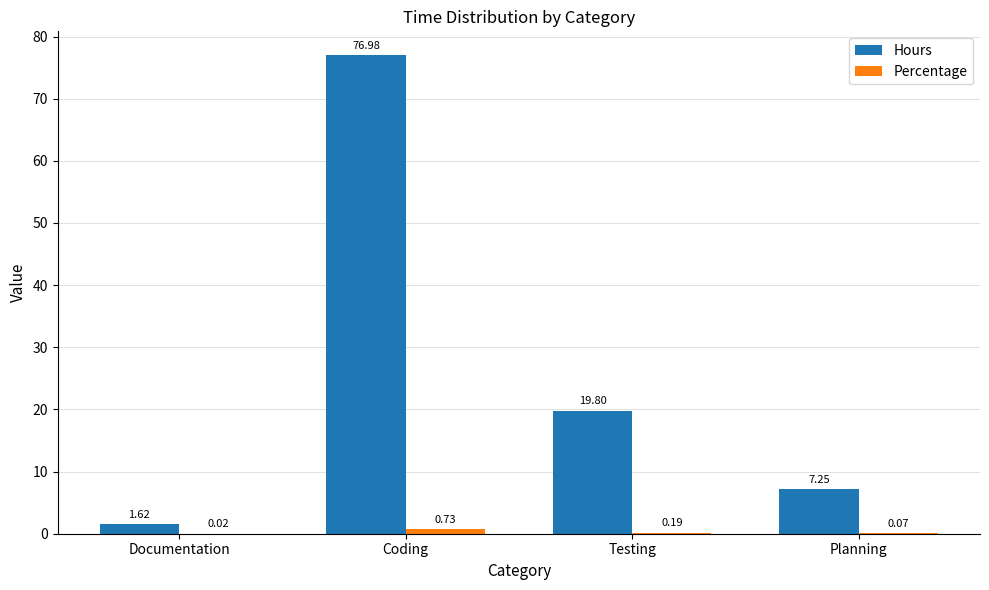

Which series changed the most between Coding and Planning?

Hours